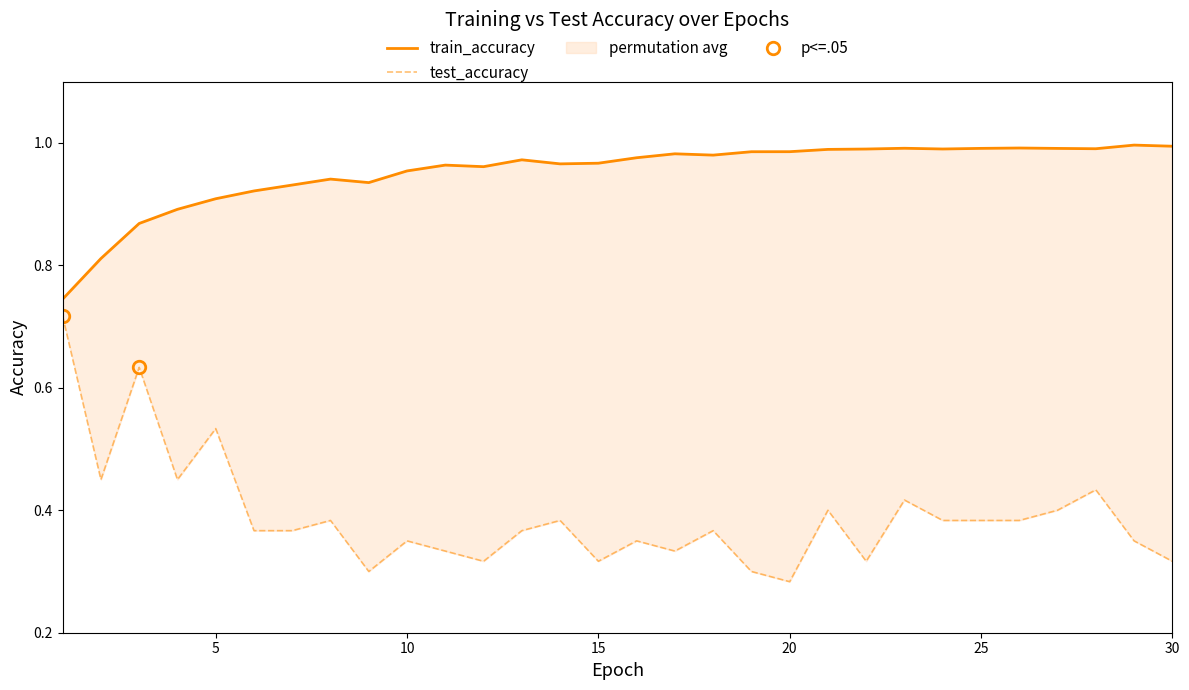

True or false: test_accuracy and train_accuracy intersect in this chart.

False